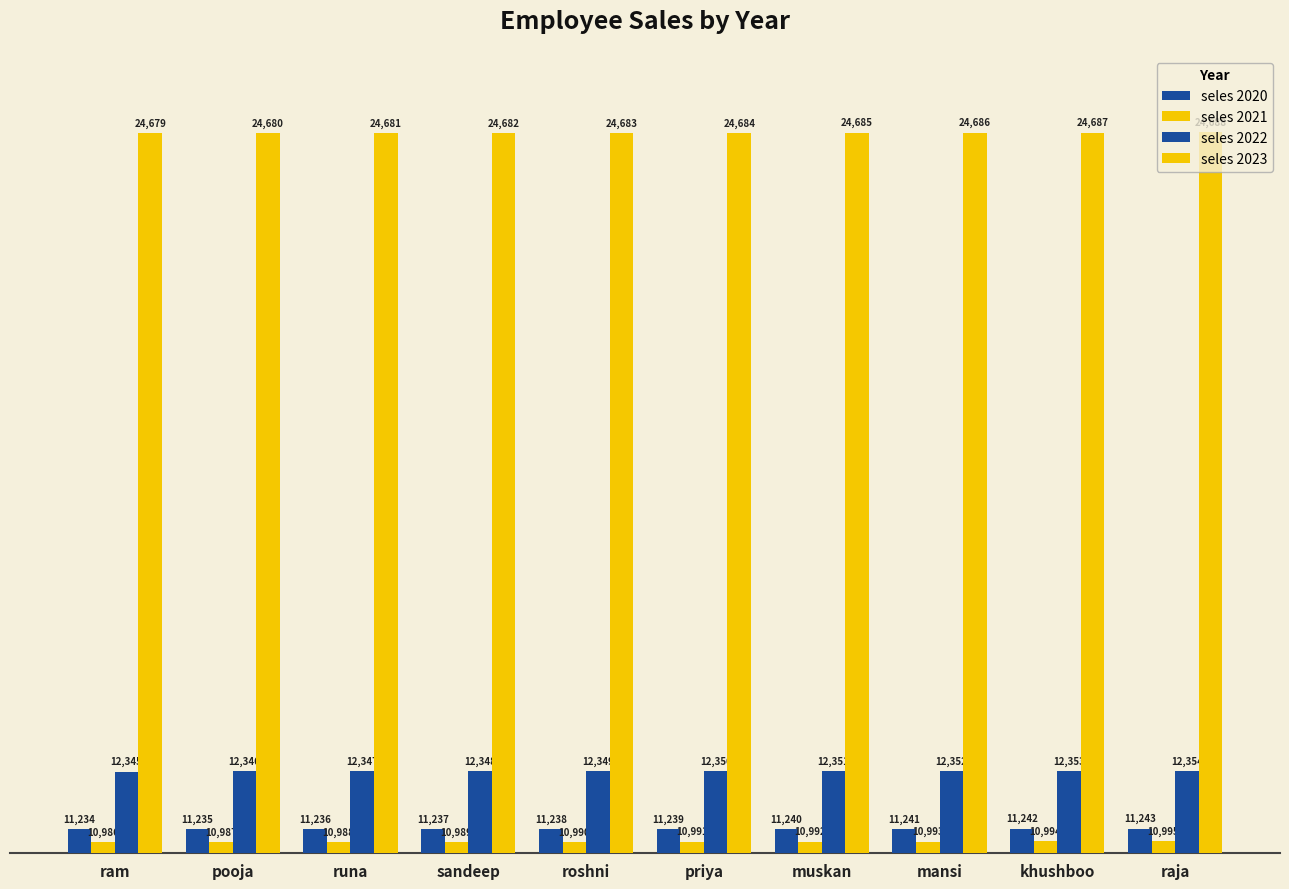

What is the smallest value displayed?

10986